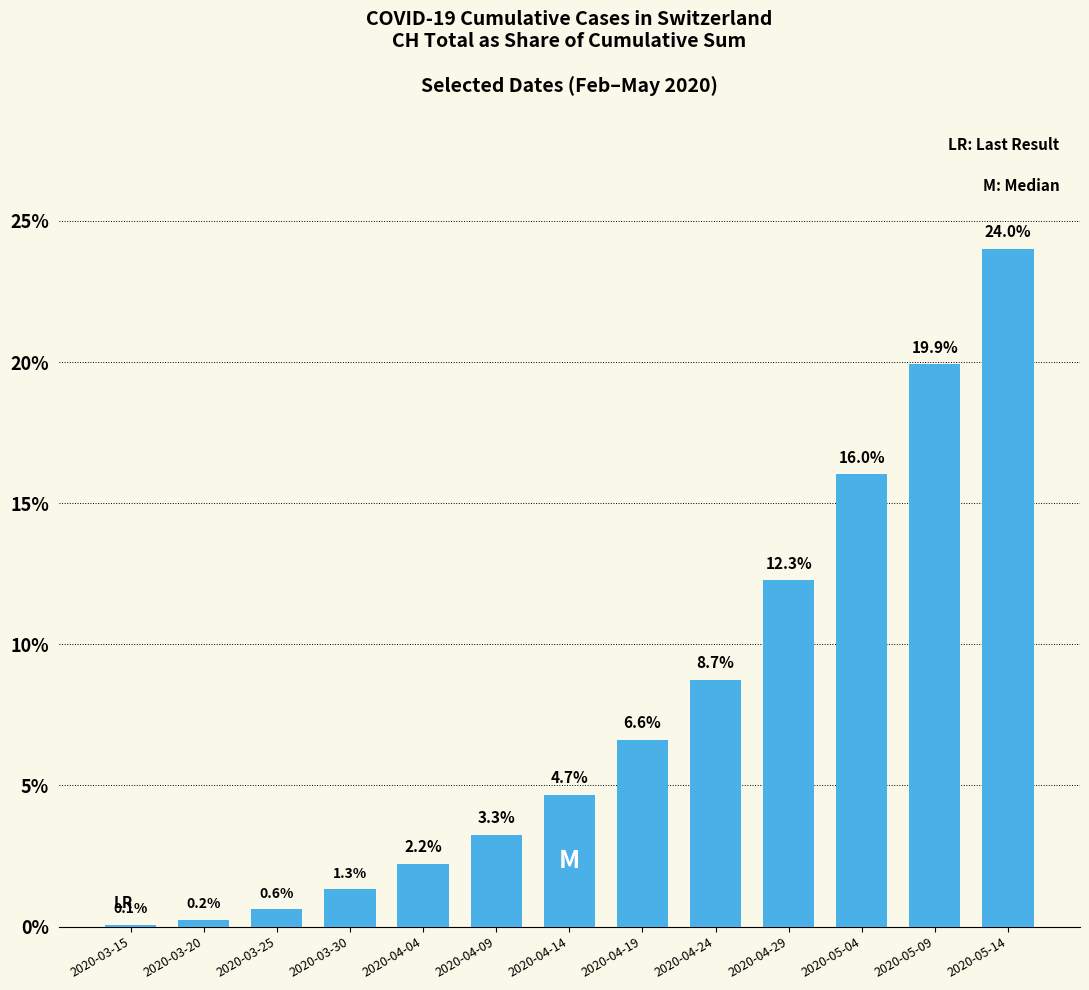

What is the sum of all values?

100.0